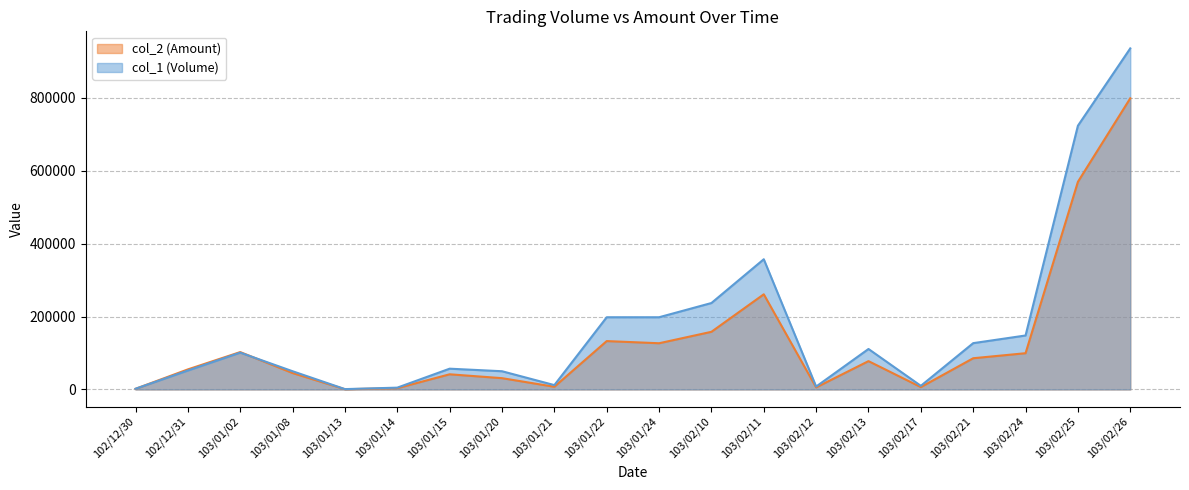

What is the total value across all series at 103/02/25?

1292240